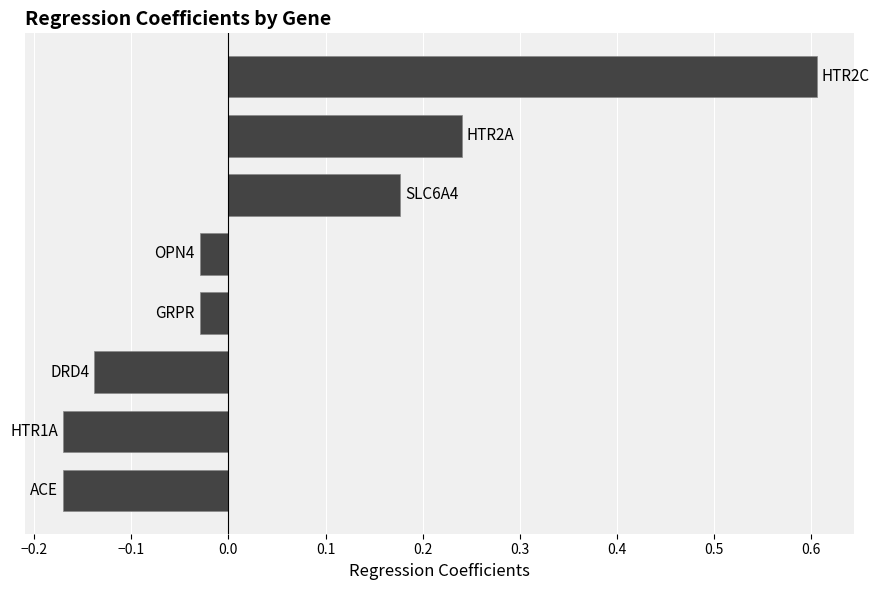

What is the maximum value shown in the chart?

0.6